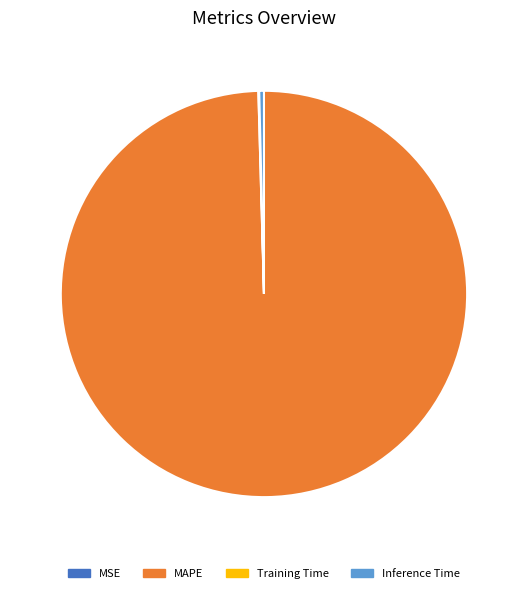

Which slice represents more than half of the pie?

MAPE